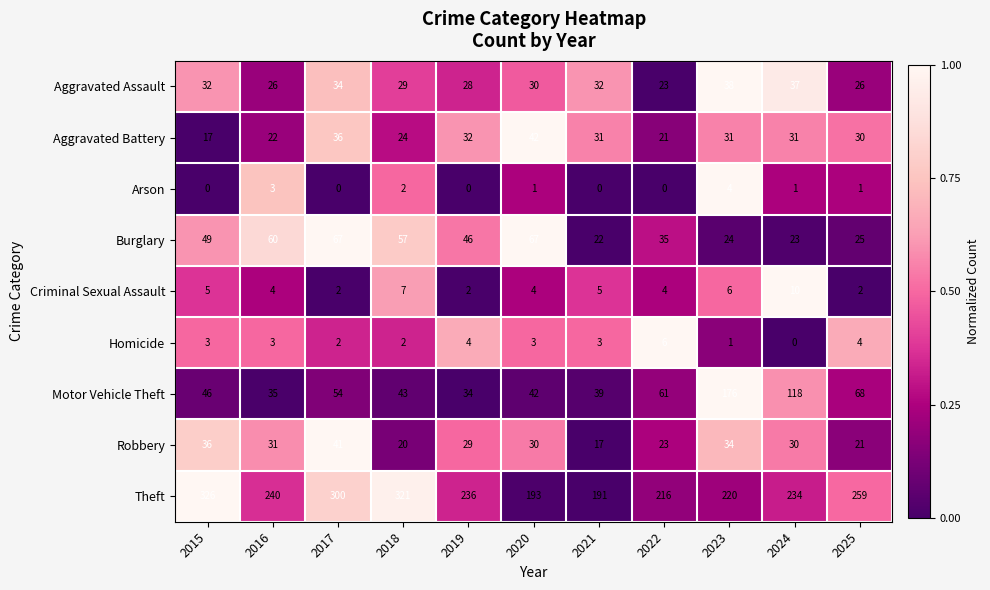

At which category is the sum across all series the highest?

2017